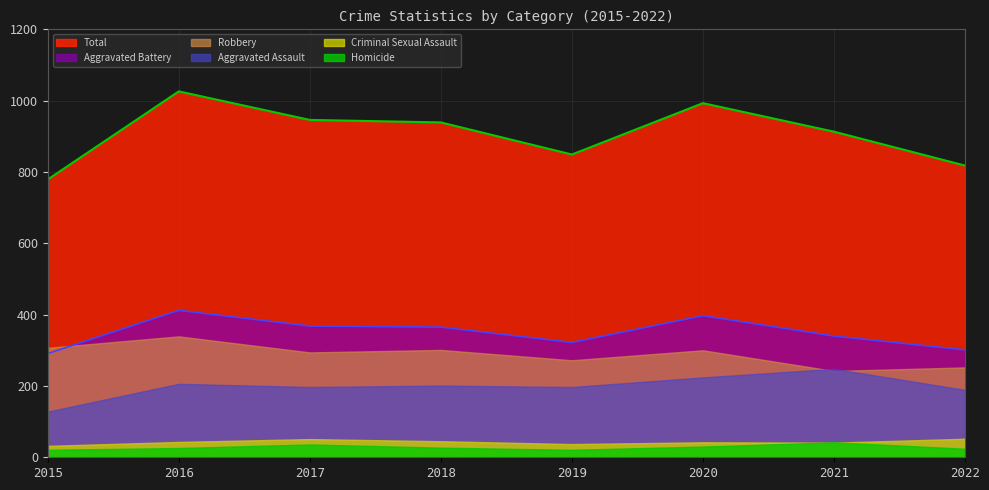

What is the difference between the second highest and second lowest values in the Homicide series?

15